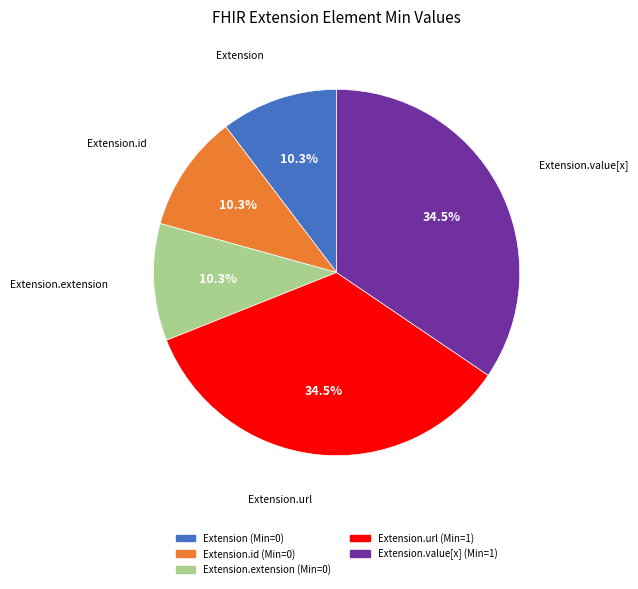

To the nearest percent, what is the average slice percentage?

20%